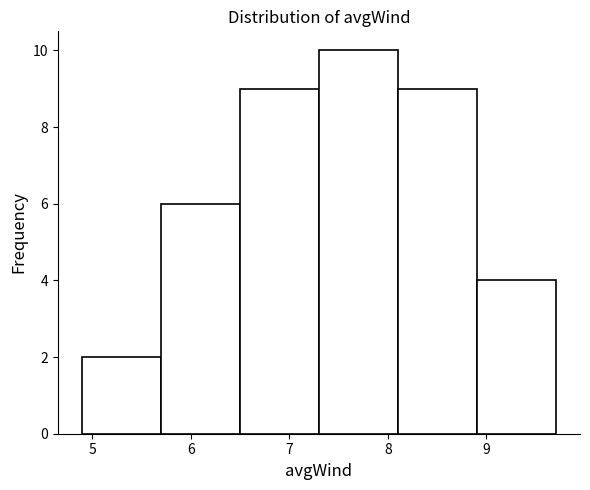

Which range on the x-axis has the tallest bar?

7.3 to 8.1